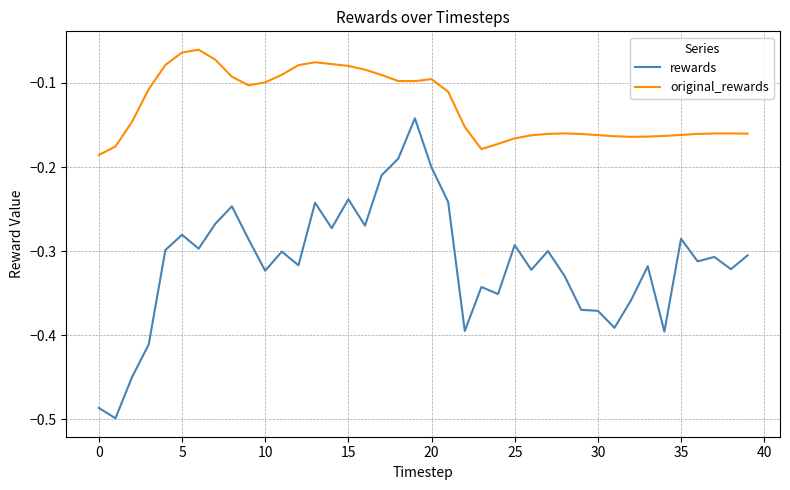

True or false: original_rewards and rewards intersect in this chart.

False